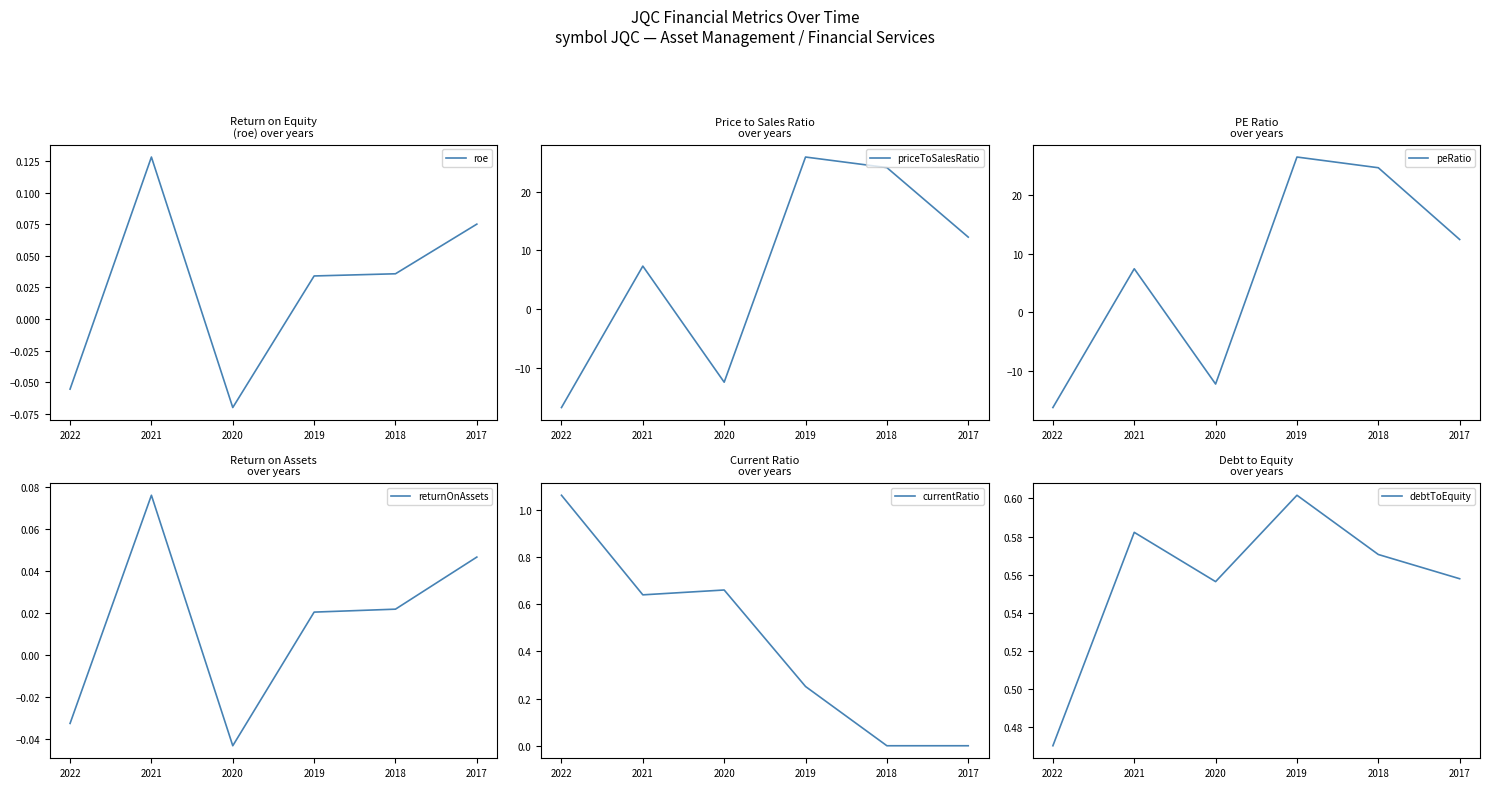

Reading left to right, what are all the values shown in this chart?

roe: 2022=-0.1	2021=0.1	2020=-0.1	2019=0.0	2018=0.0	2017=0.1
priceToSalesRatio: 2022=-16.8	2021=7.3	2020=-12.5	2019=25.9	2018=24.1	2017=12.3
peRatio: 2022=-16.3	2021=7.4	2020=-12.3	2019=26.5	2018=24.7	2017=12.4
returnOnAssets: 2022=-0.0	2021=0.1	2020=-0.0	2019=0.0	2018=0.0	2017=0.0
currentRatio: 2022=1.1	2021=0.6	2020=0.7	2019=0.3	2018=0.0	2017=0.0
debtToEquity: 2022=0.5	2021=0.6	2020=0.6	2019=0.6	2018=0.6	2017=0.6